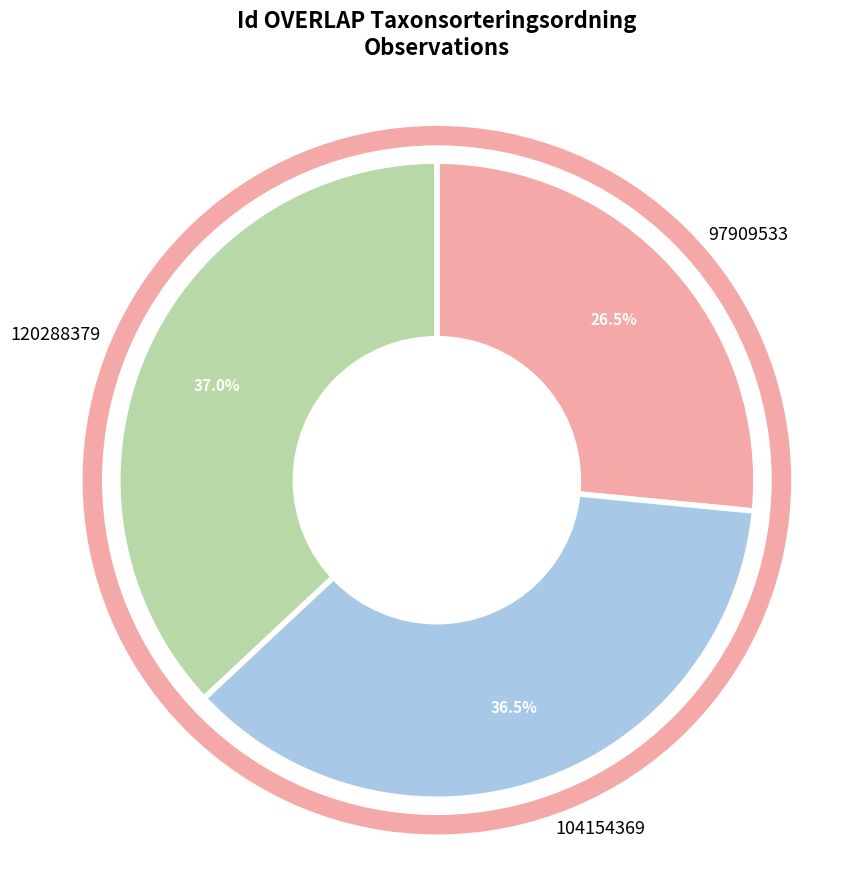

To the nearest percent, what is the combined percentage of 104154369 and 97909533?

63%